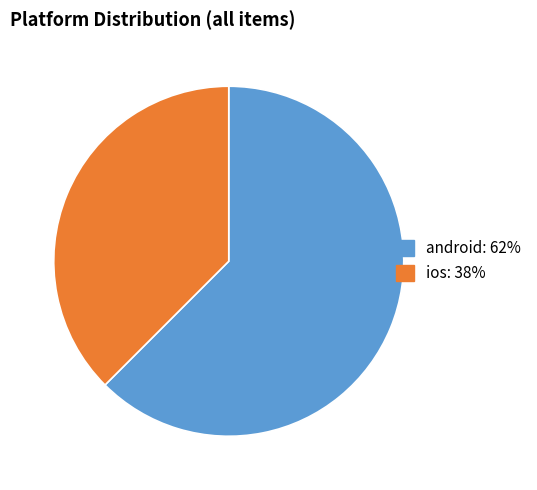

Is there any slice that represents more than half of the pie?

Yes